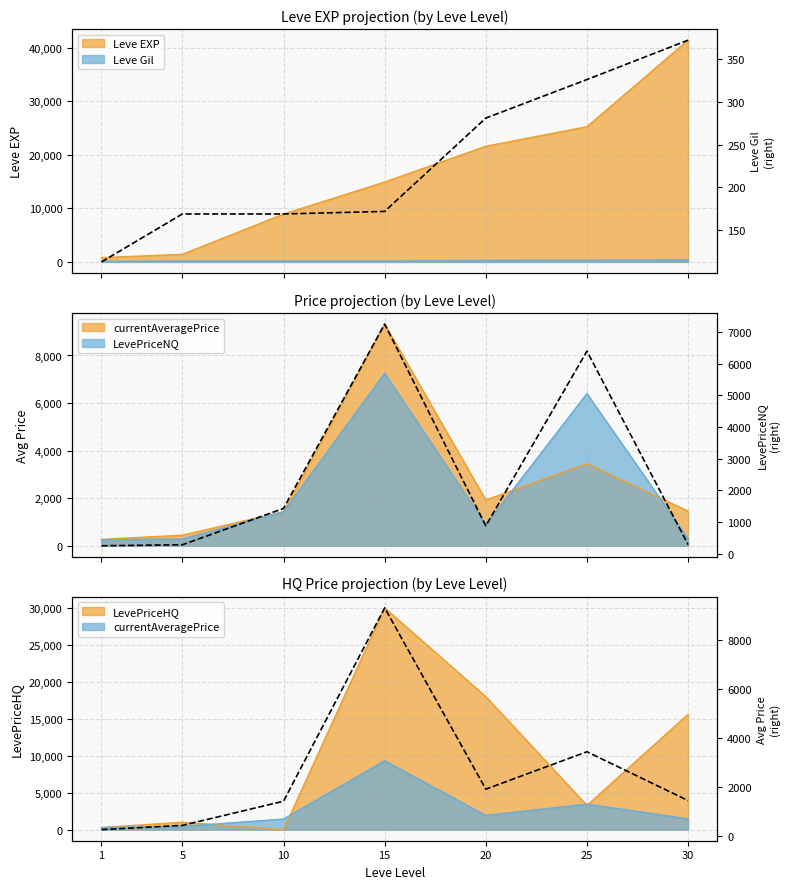

At which label does avgPrice (right) reach its peak?

15